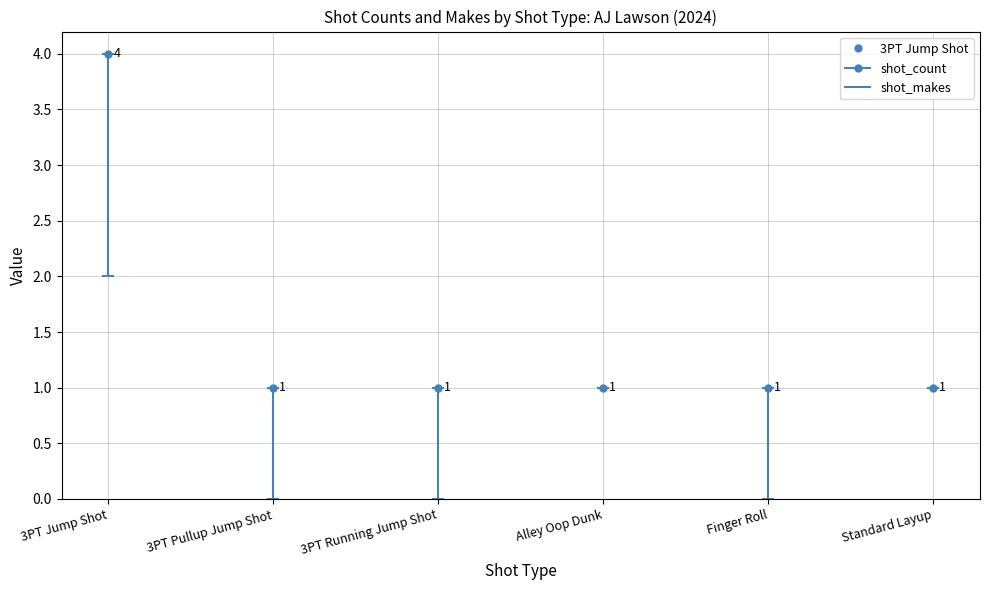

What is the label of the 4th point from the left?

Alley Oop Dunk